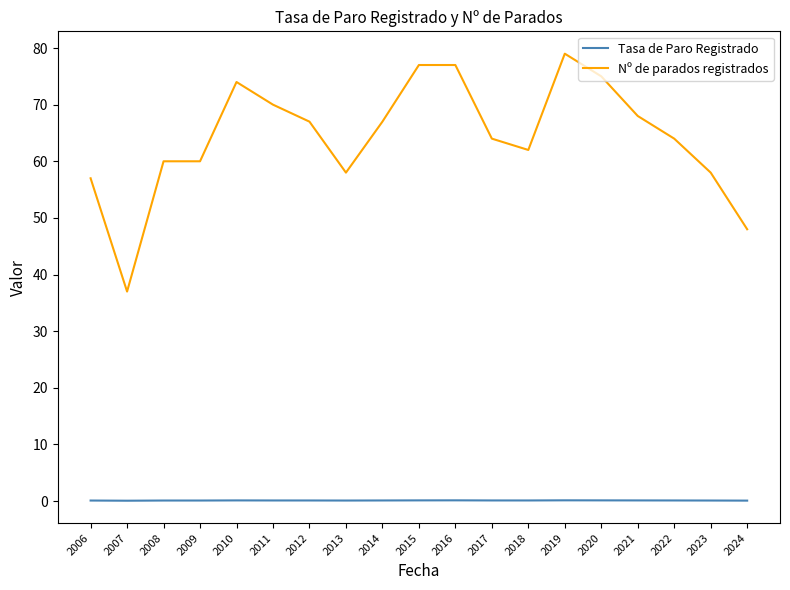

List the series in order of their peak value, lowest first.

Tasa de Paro Registrado, Nº de parados registrados